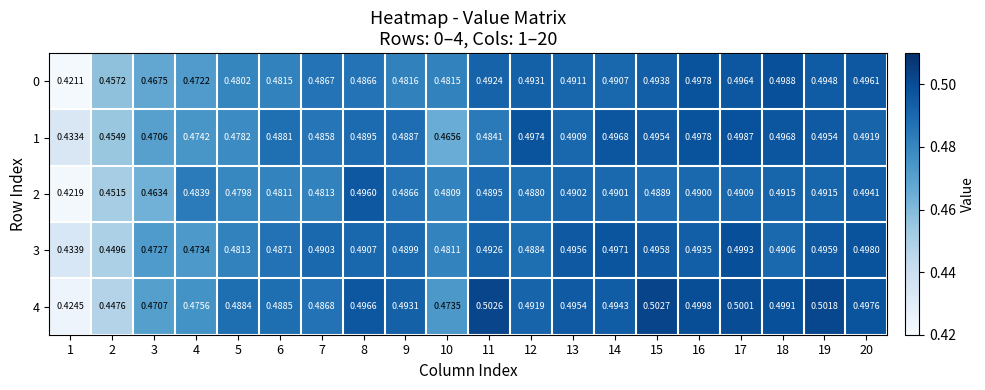

Is the value of 1 at 18 greater than the value of 4 at 3?

Yes